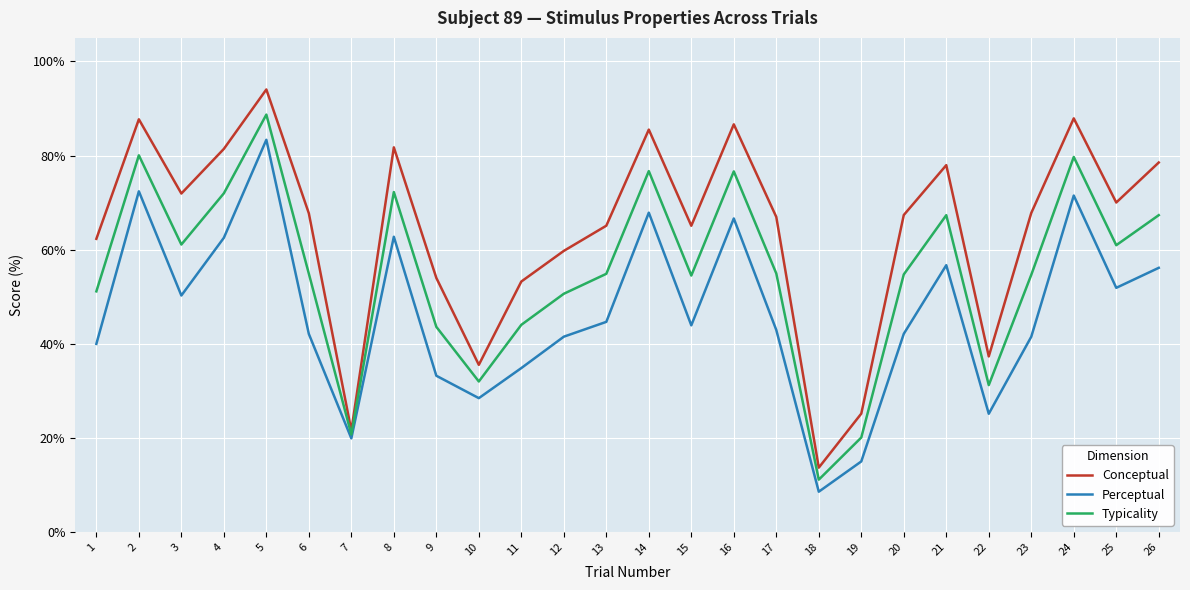

Rank the series at 4 from highest to lowest value.

Conceptual, Typicality, Perceptual